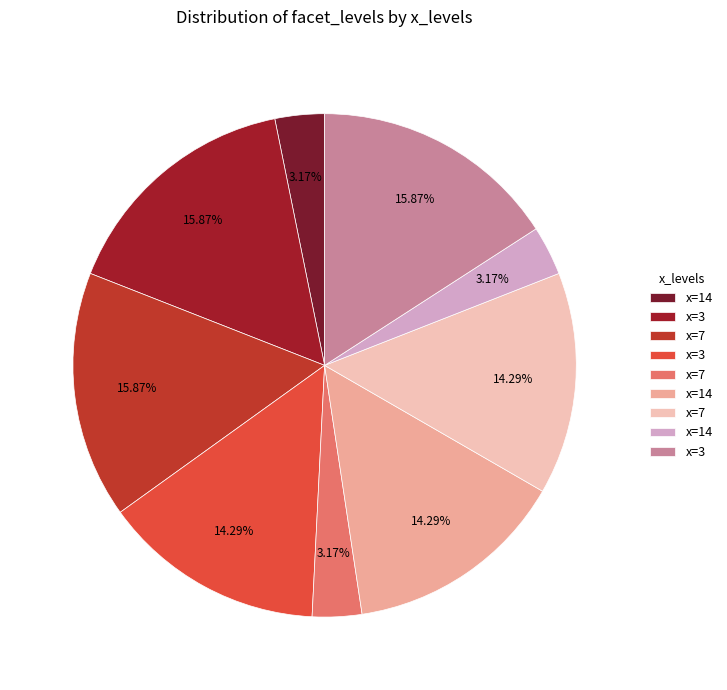

Does any single category account for the majority?

No